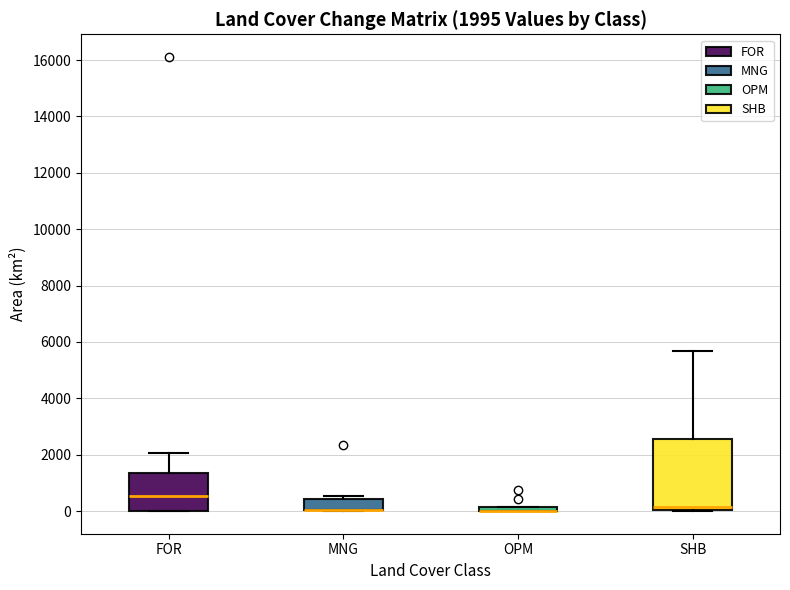

Which box is the tallest, from its lower edge to its upper edge?

SHB